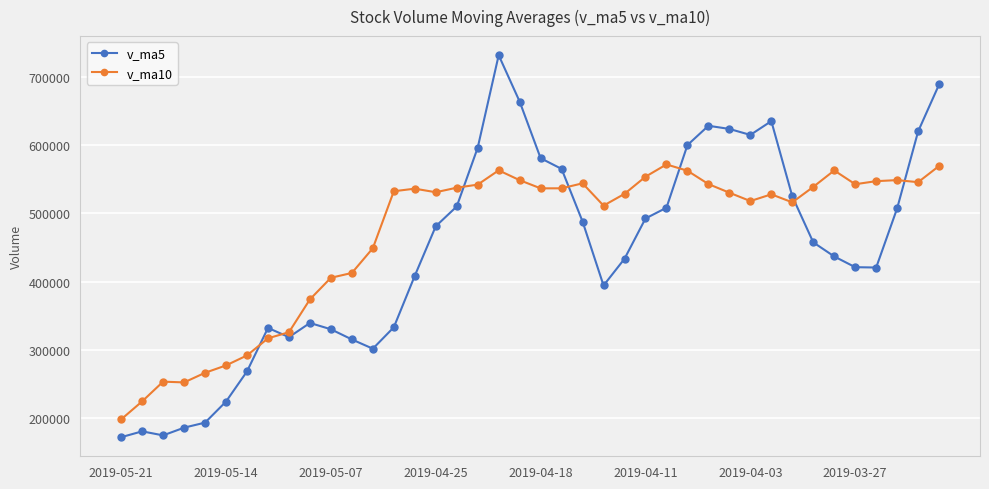

What is the average value of the v_ma10 series?

466708.1